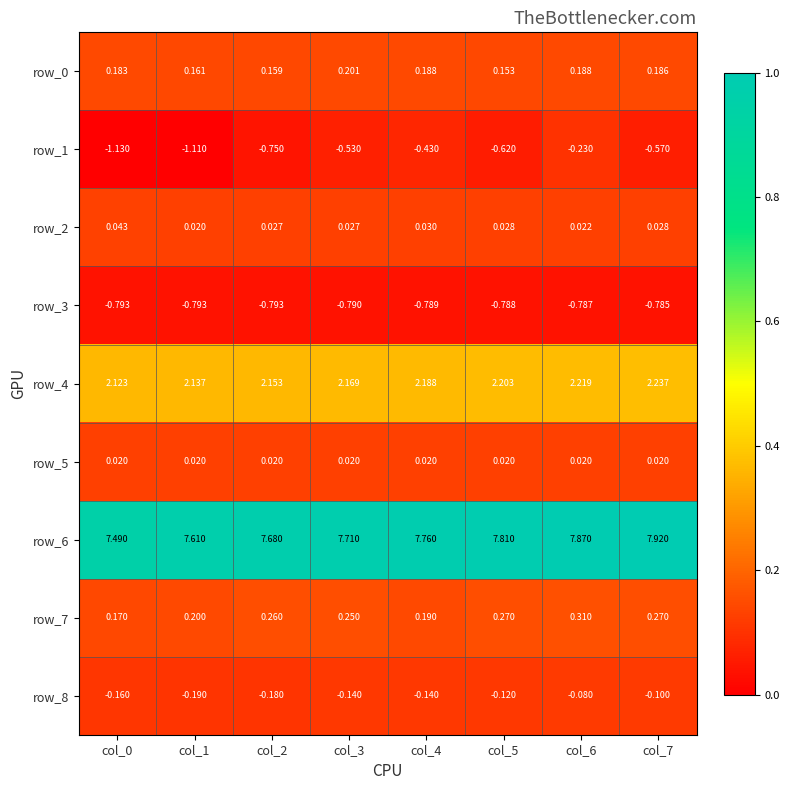

Is the value of row_7 at col_3 greater than the value of row_3 at col_6?

Yes